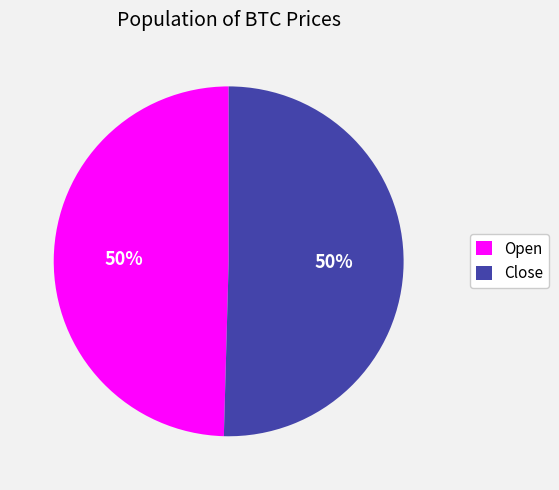

To the nearest percent, what percentage of the pie is Close?

50%